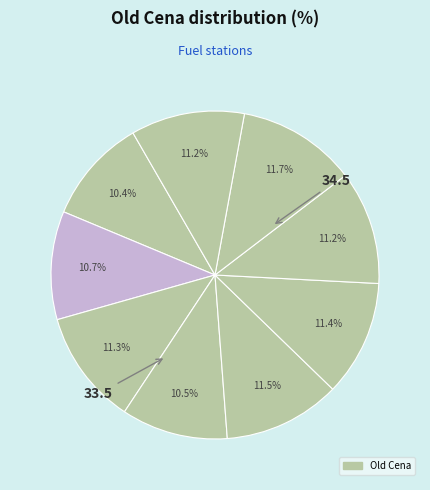

Count the number of slices in the pie.

9